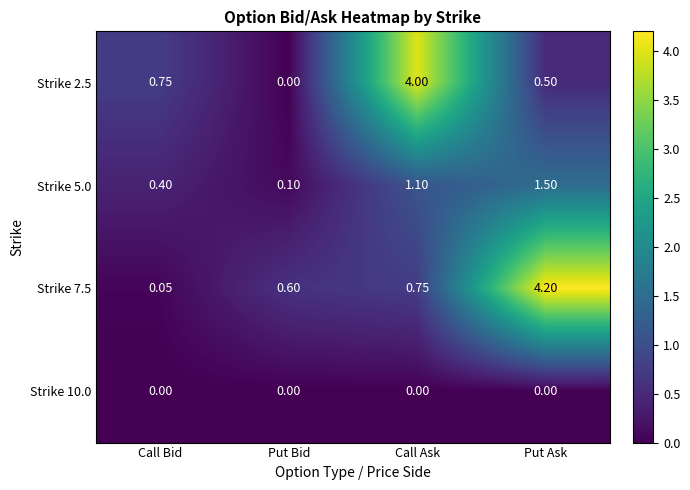

List the labels in order of Strike 2.5 value, smallest first.

Put Bid, Put Ask, Call Bid, Call Ask